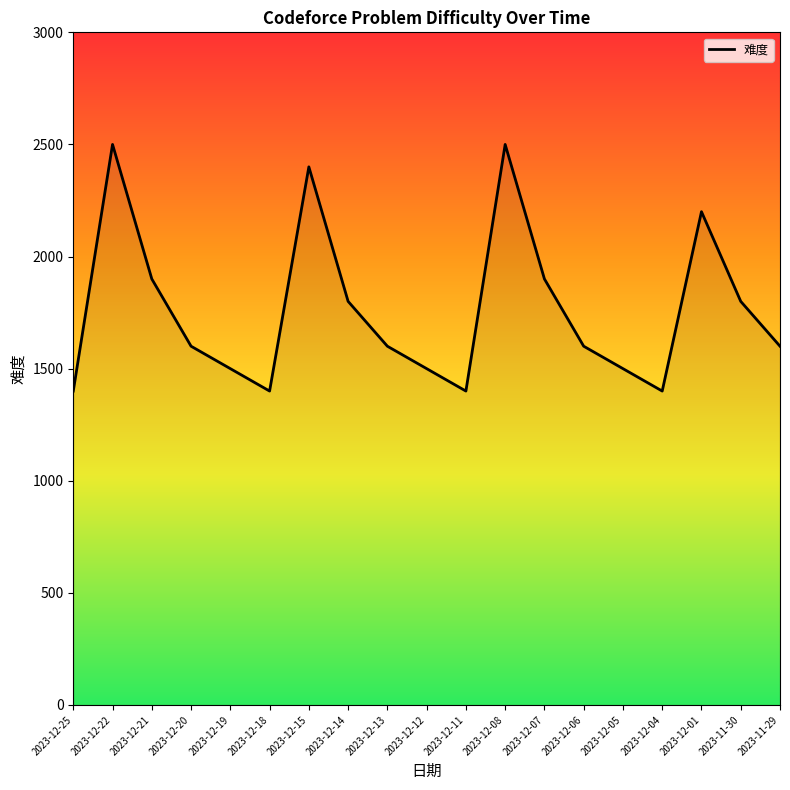

What is the difference between the maximum and second lowest values?

1100